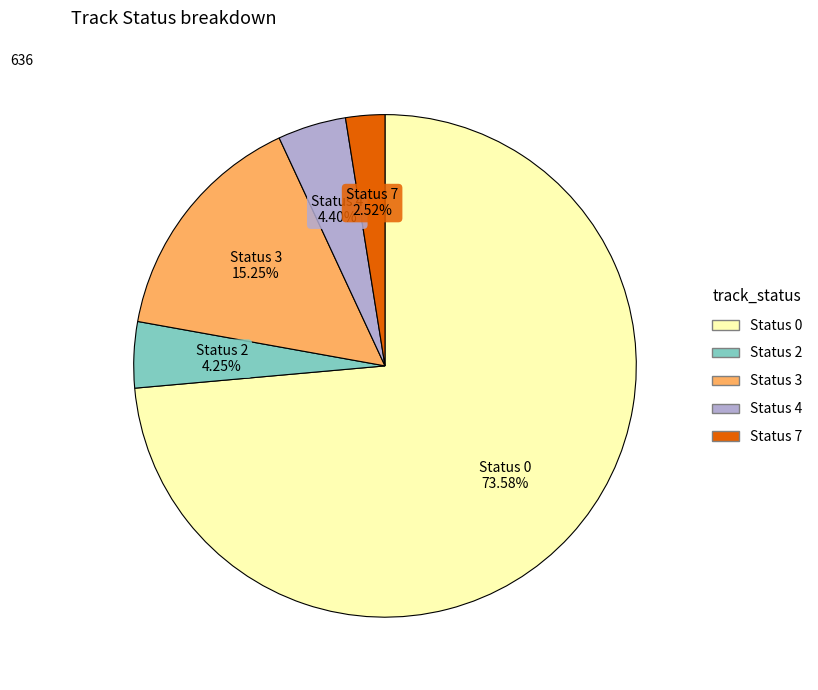

Does any single category account for the majority?

Yes